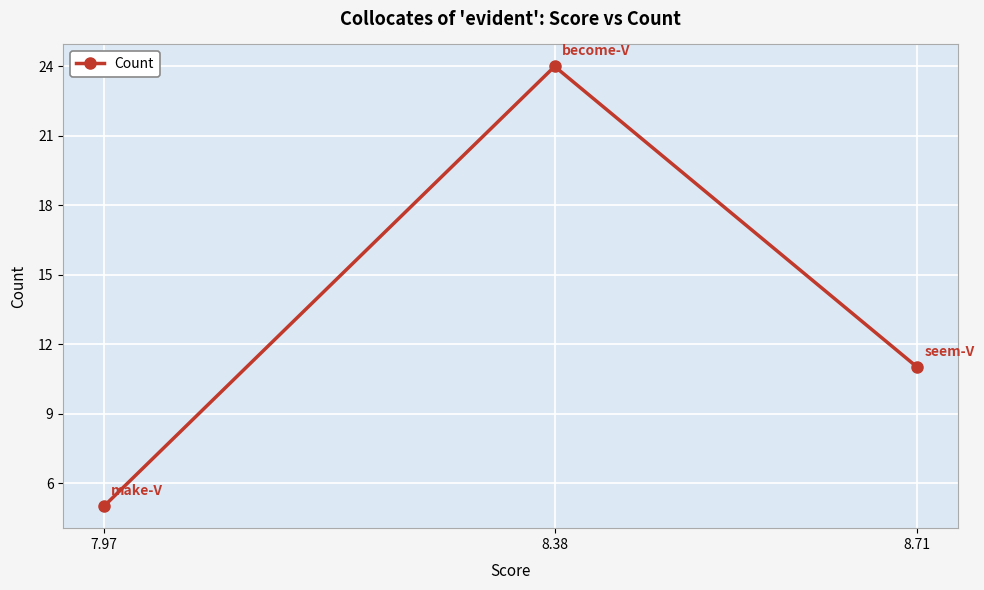

What is the maximum value shown in the chart?

24